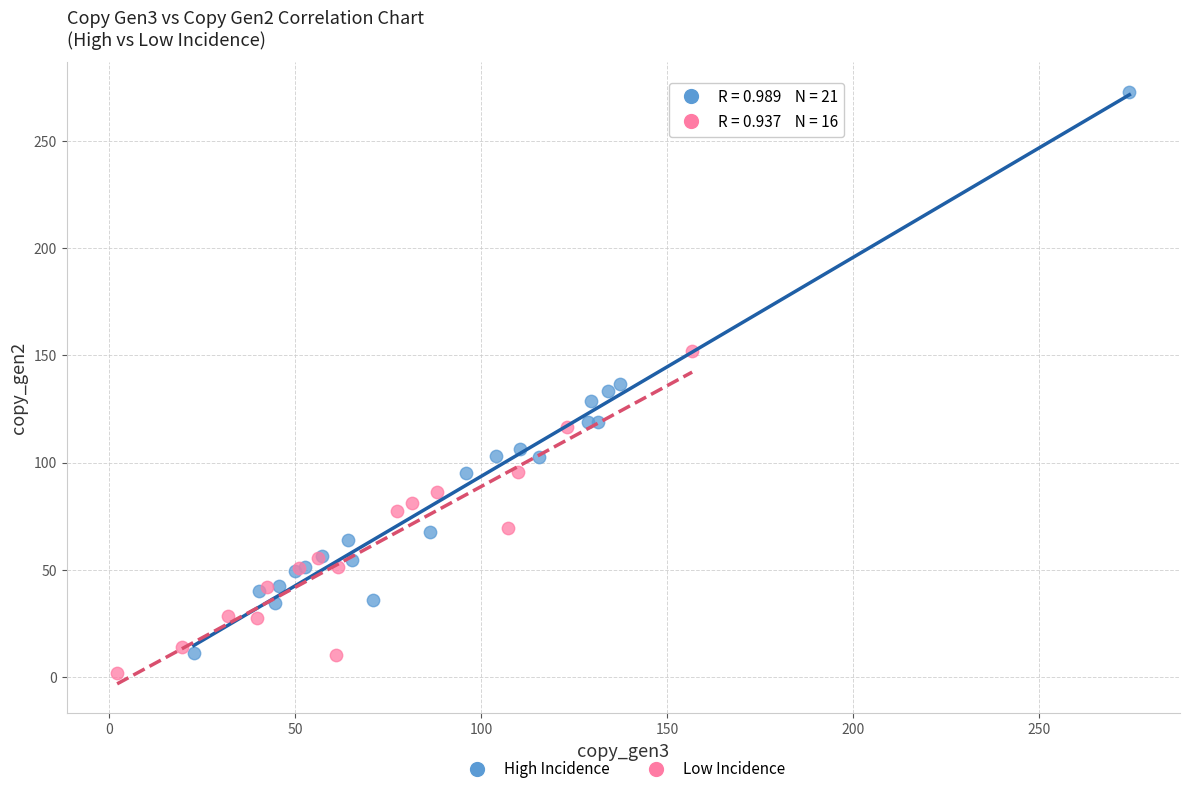

Which series contains the highest Y value?

High Incidence